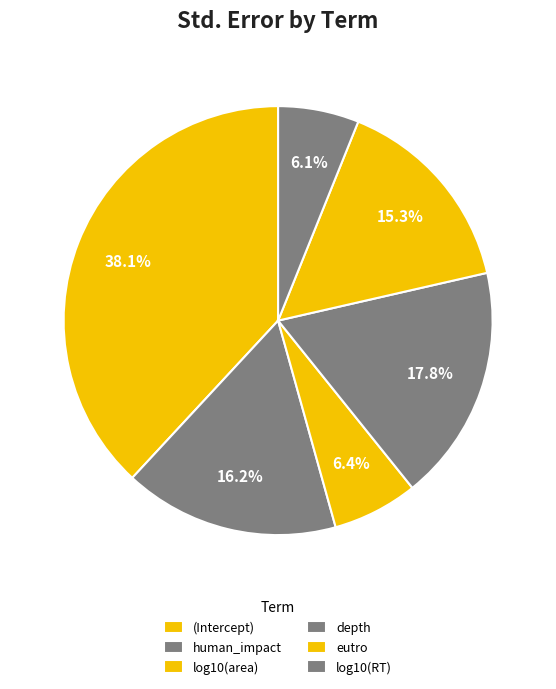

Is it true that log10(area) is 1% of the pie?

False